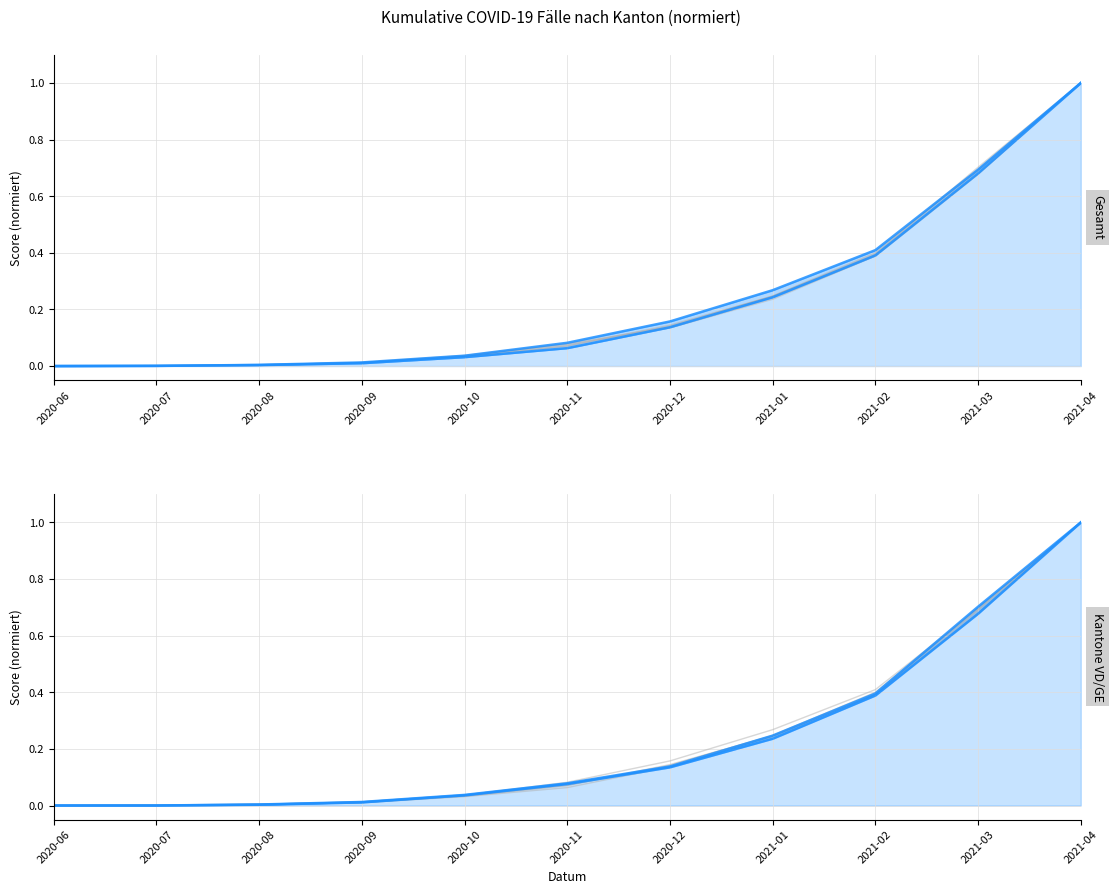

Reading right to left, what are all the values shown in this chart?

VD: 1.0	0.7	0.4	0.2	0.1	0.1	0.0	0.0	0.0	0.0	0.0
GE: 1.0	0.7	0.4	0.2	0.1	0.1	0.0	0.0	0.0	0.0	0.0
BE: 1.0	0.7	0.4	0.2	0.1	0.1	0.0	0.0	0.0	0.0	0.0
AG: 1.0	0.7	0.4	0.2	0.1	0.1	0.0	0.0	0.0	0.0	0.0
CH: 1.0	0.7	0.4	0.3	0.2	0.1	0.0	0.0	0.0	0.0	0.0
ZH: 1.0	0.7	0.4	0.2	0.1	0.1	0.0	0.0	0.0	0.0	0.0